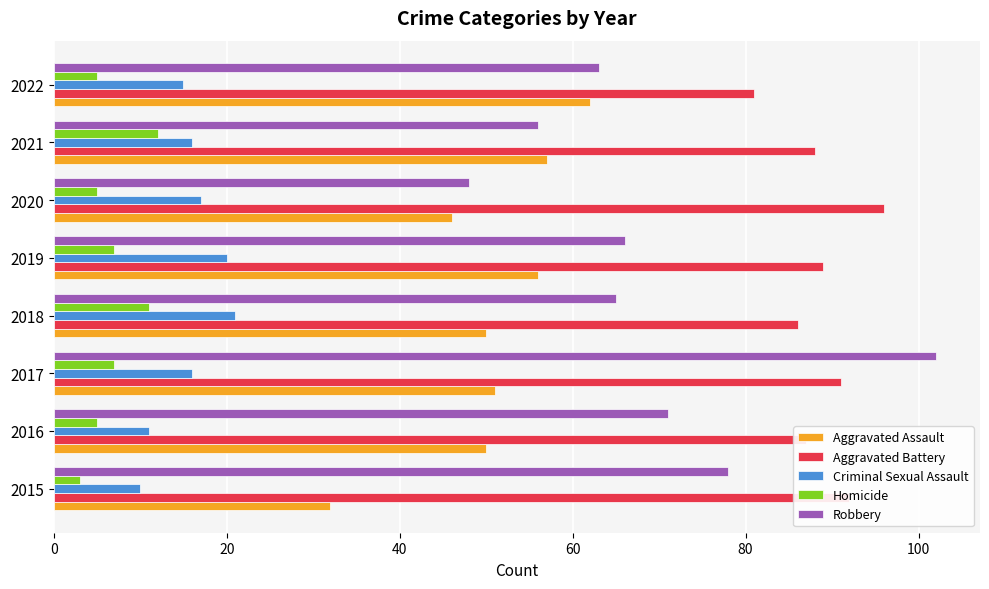

True or false: Homicide has a value of 3 at 2015.

True